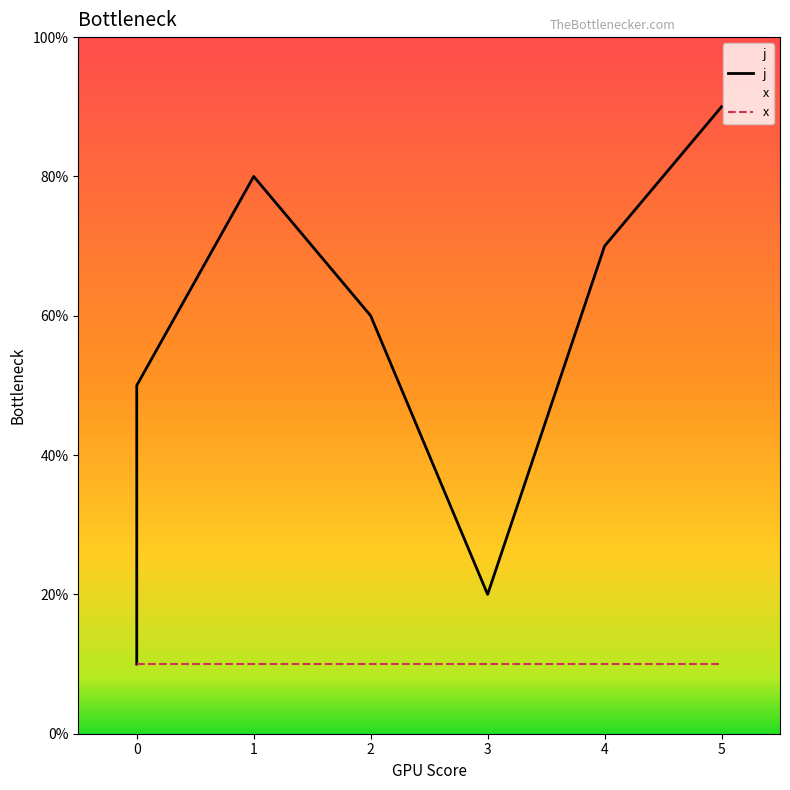

Does the chart display data point markers on the line(s)?

No